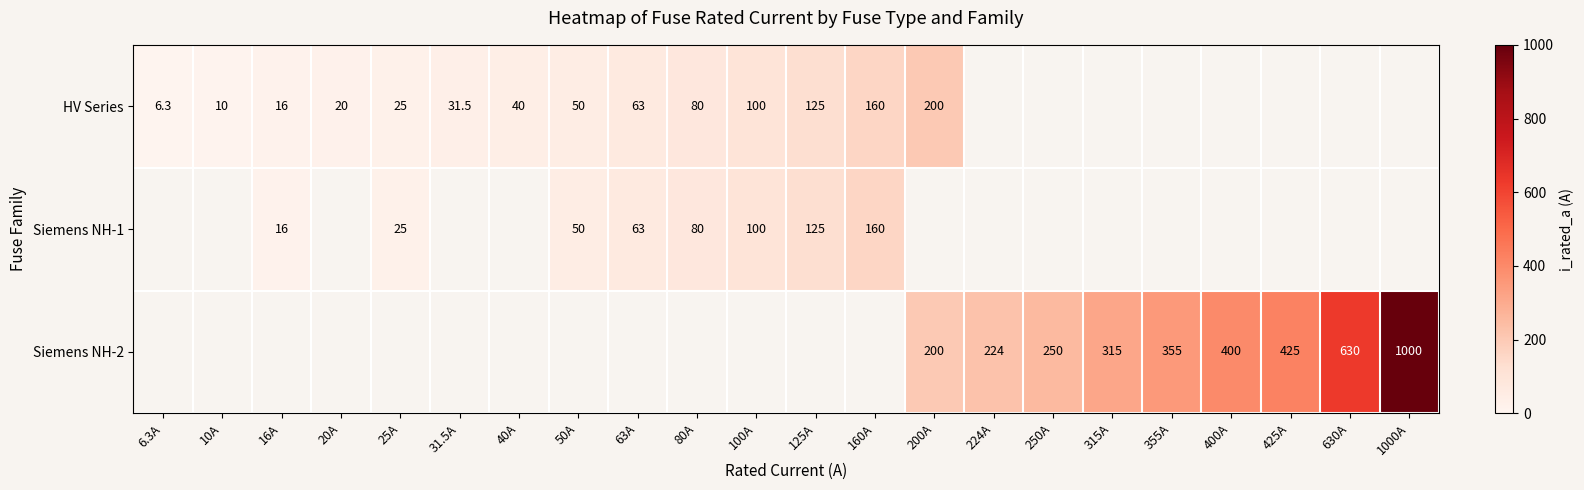

What is the sum of the HV Series values at 16A and 6.3A?

22.3